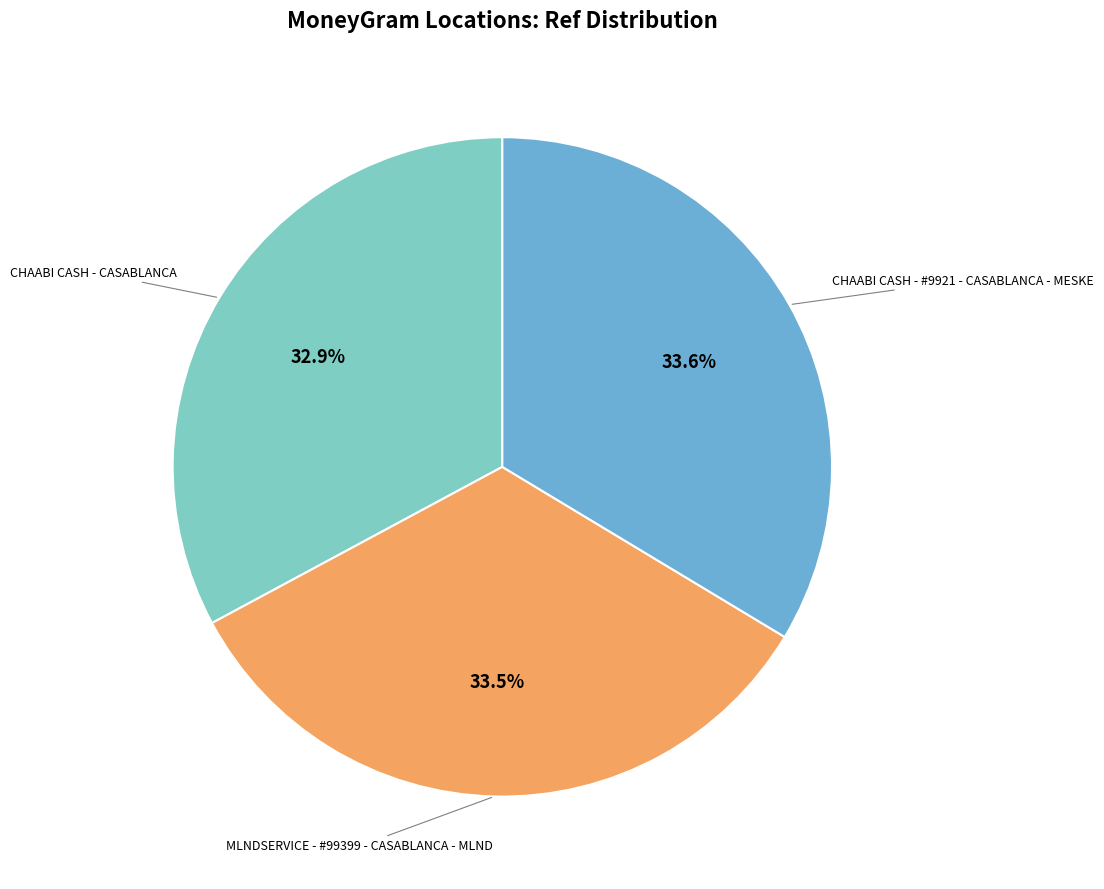

Does any single category account for the majority?

No